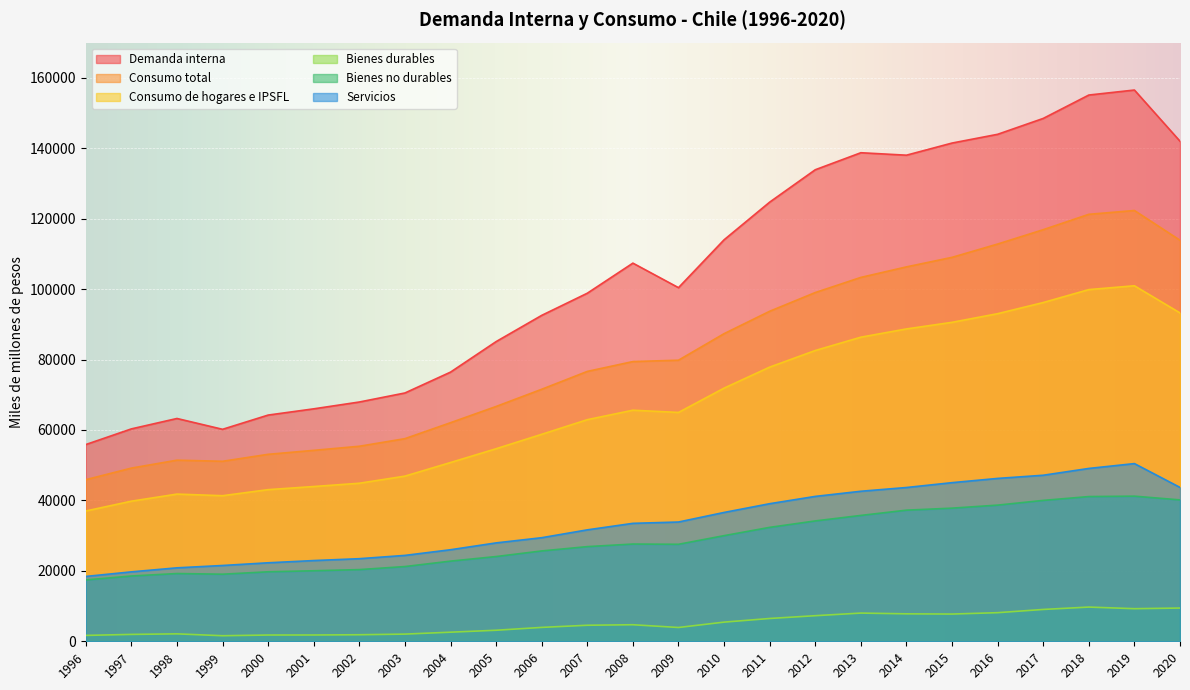

Is it true that Demanda interna equals 34246 at 2009?

False